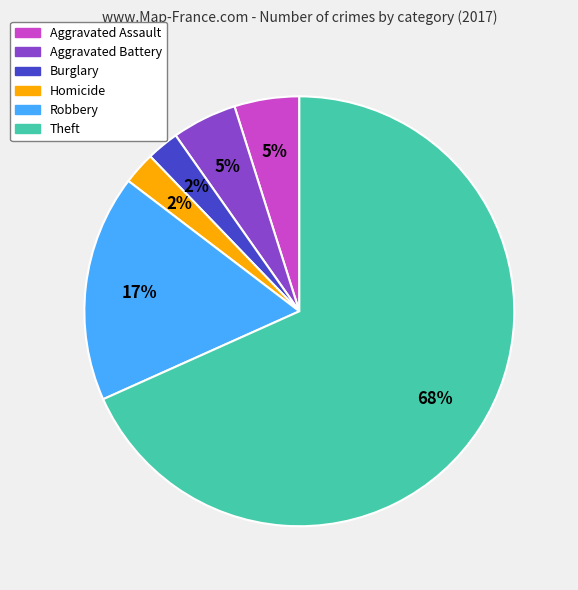

The Aggravated Battery slice represents 5% of the pie. True or false?

True